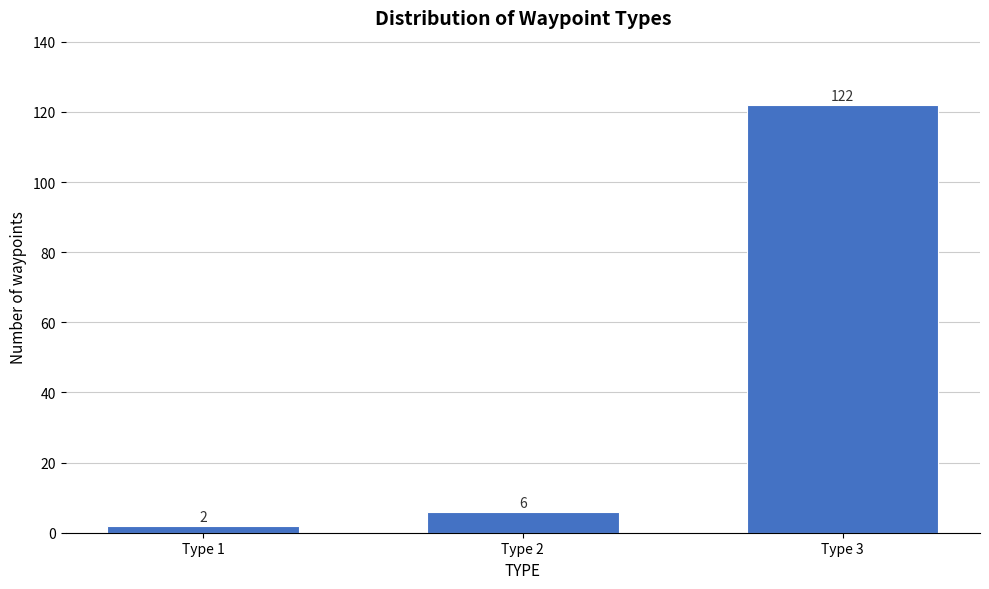

Reading right to left, extract all data points from this chart.

Type 3=122	Type 2=6	Type 1=2